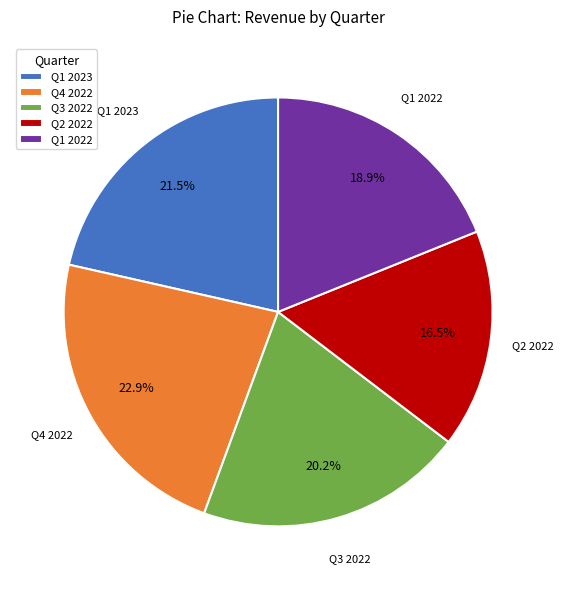

To the nearest percent, what is the average slice percentage?

20%